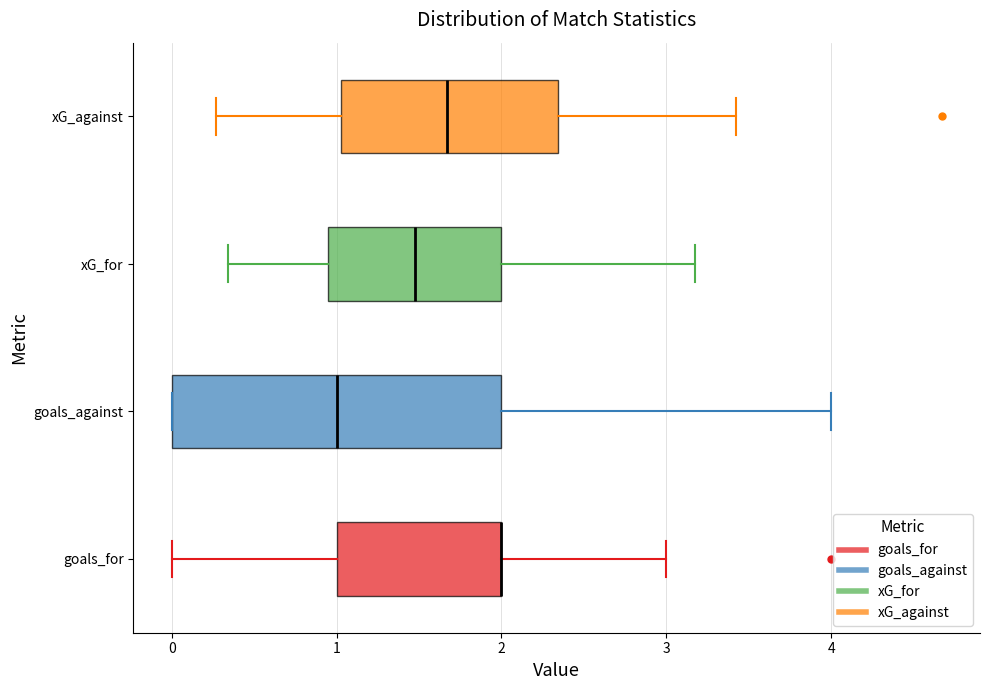

Where does the left whisker of the box for xG_for end on the x-axis? The values are not printed on the chart, so give them approximately, as read against the axis.

0.3